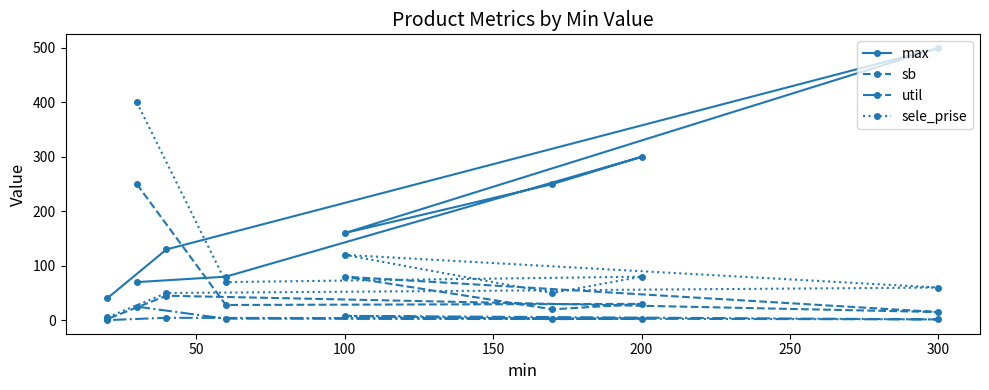

At which category does the chart reach its peak across all series?

300